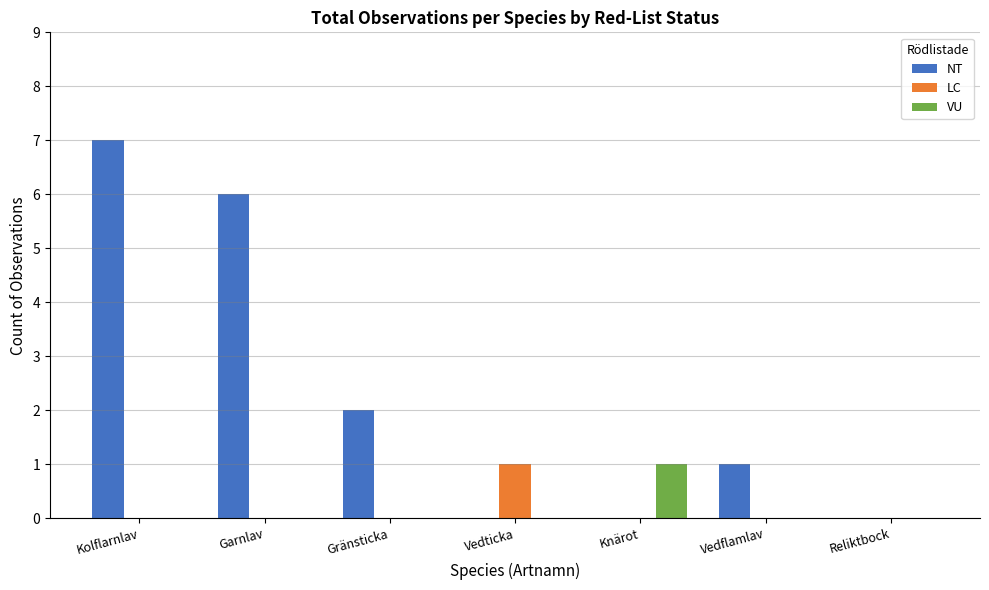

Is the value of LC at Vedticka greater than the value of NT at Garnlav?

No